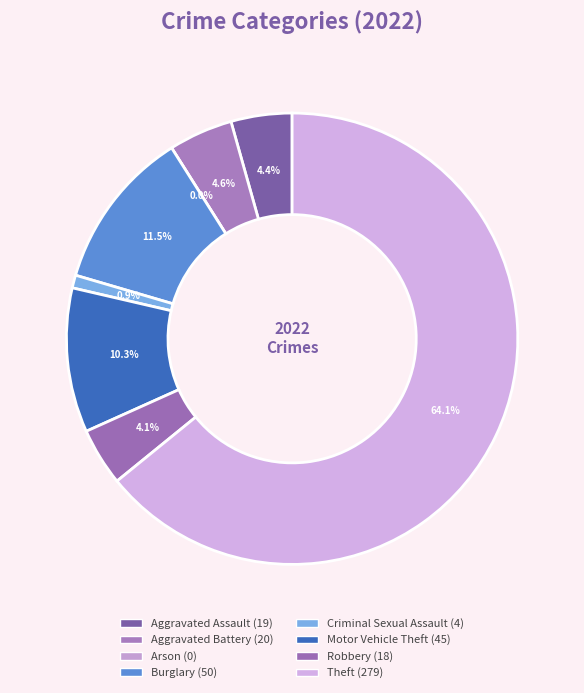

To the nearest percent, what is the combined percentage of Burglary and Aggravated Battery?

16%